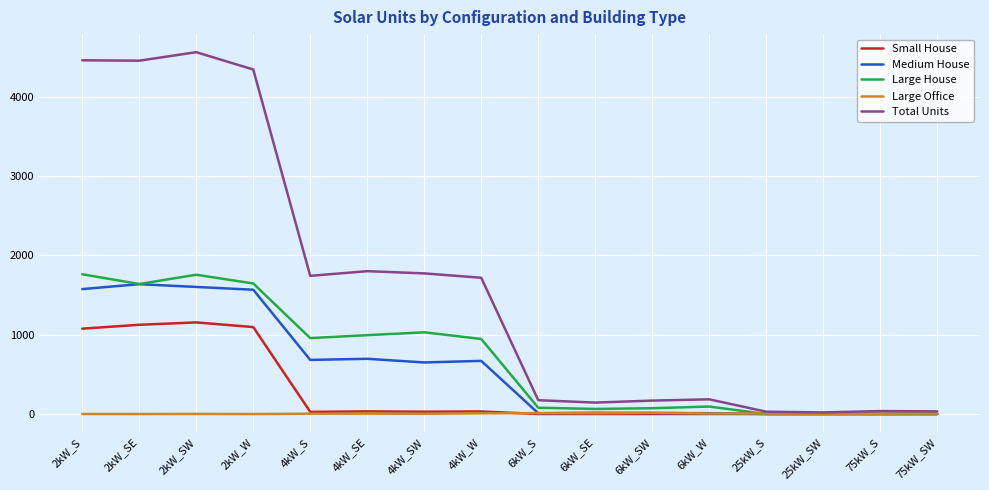

Which category has the highest value across all series?

2kW_SW